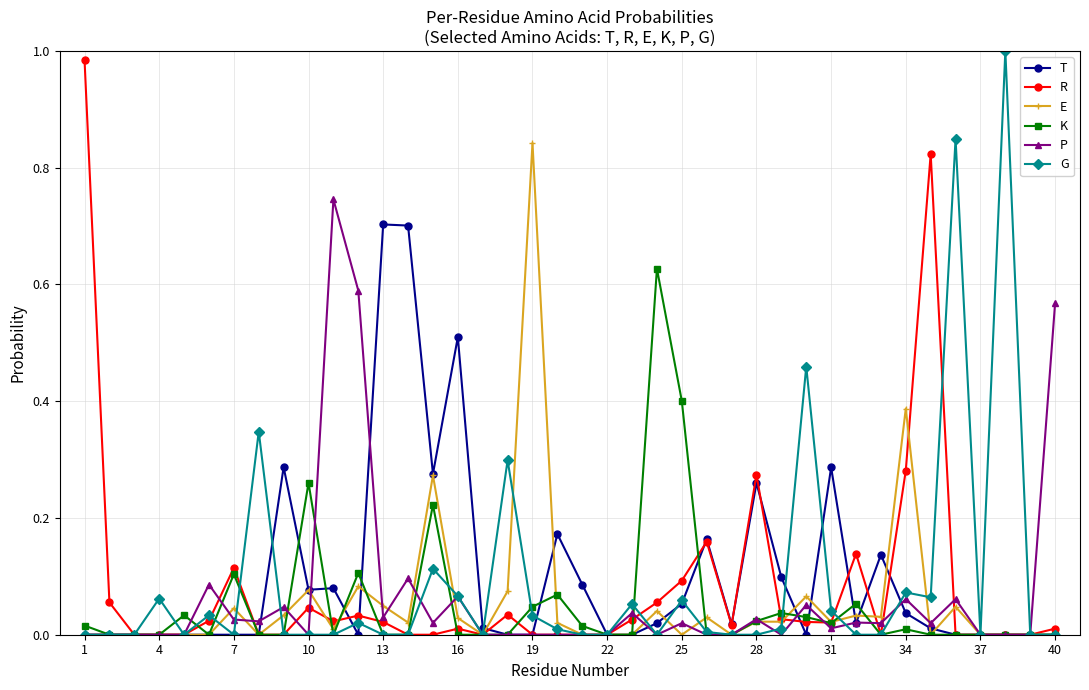

The G series shows 0.0 at 22. True or false?

True